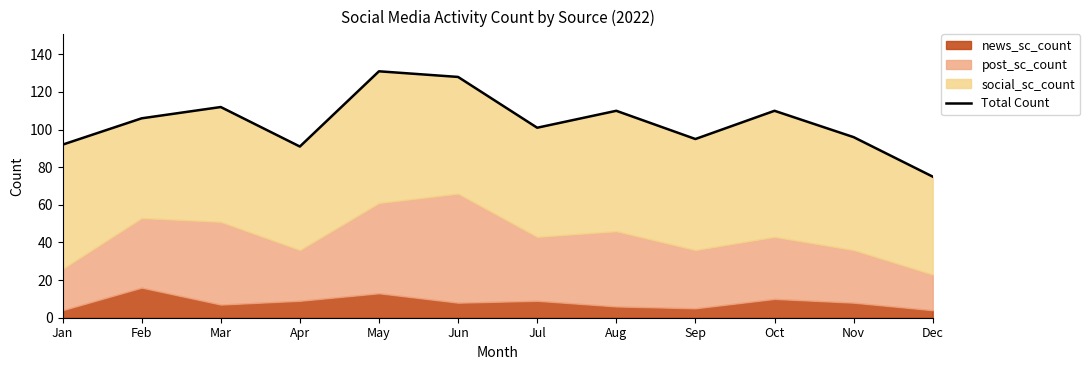

What is the difference between the maximum and minimum values?

56